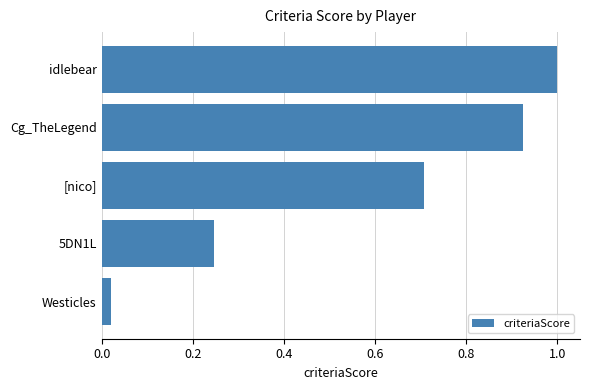

Does the chart contain stacked bars?

No